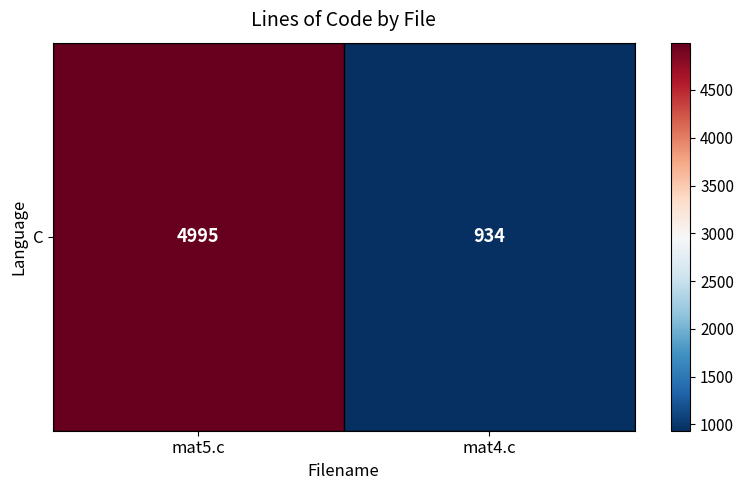

Which label corresponds to the smallest value in the chart?

mat4.c